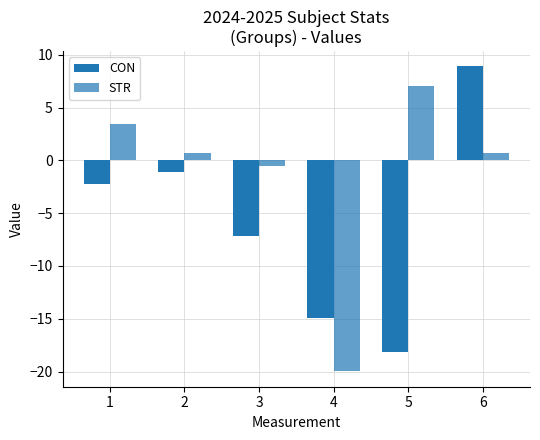

Reading left to right, extract all data points from this chart.

CON: -2.2	-1.1	-7.2	-15.0	-18.2	8.9
STR: 3.5	0.7	-0.5	-20.0	7.1	0.7